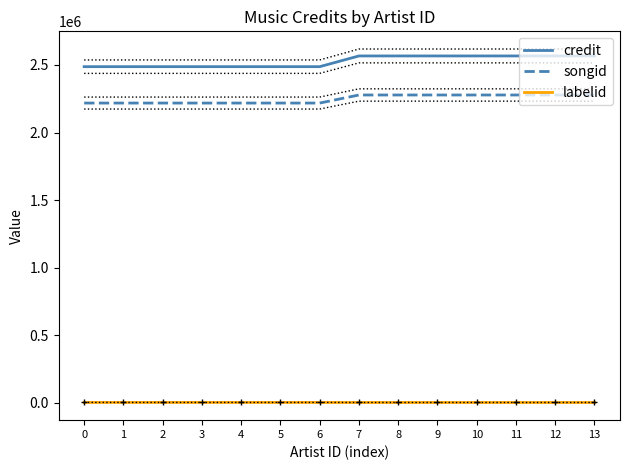

How many lines are shown in the chart?

3